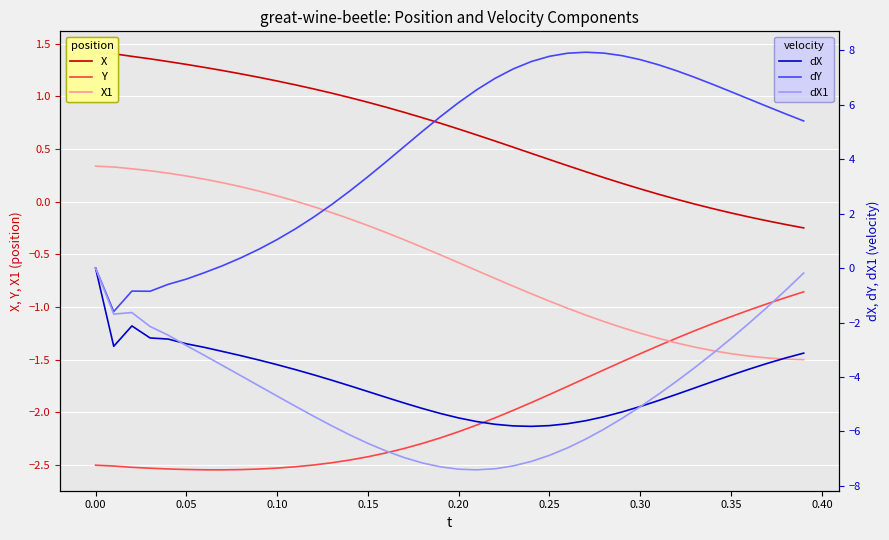

True or false: Y and dX1 cross at least once.

True